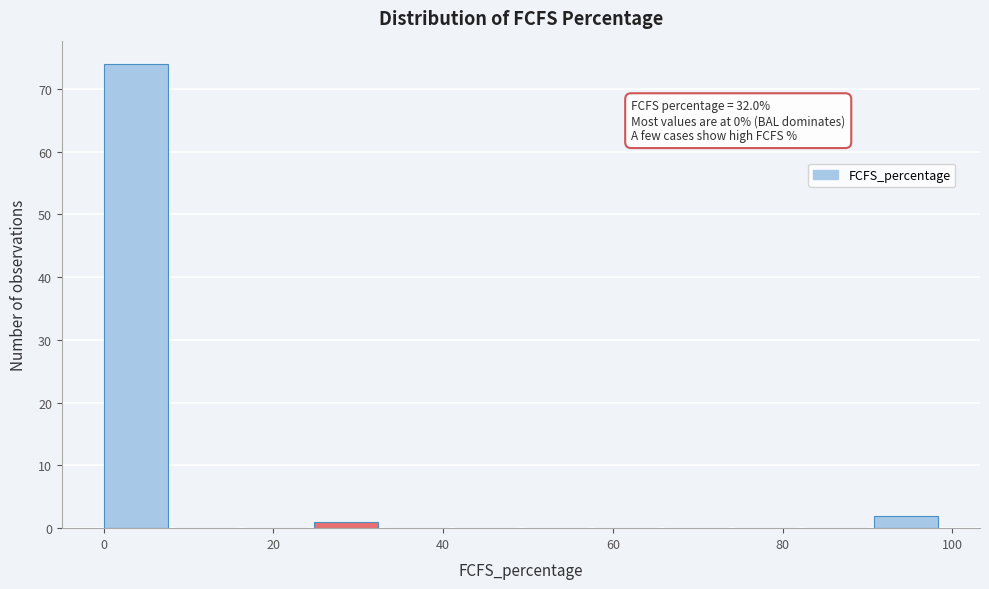

Over which range of the x-axis is the bar tallest?

0 to 8